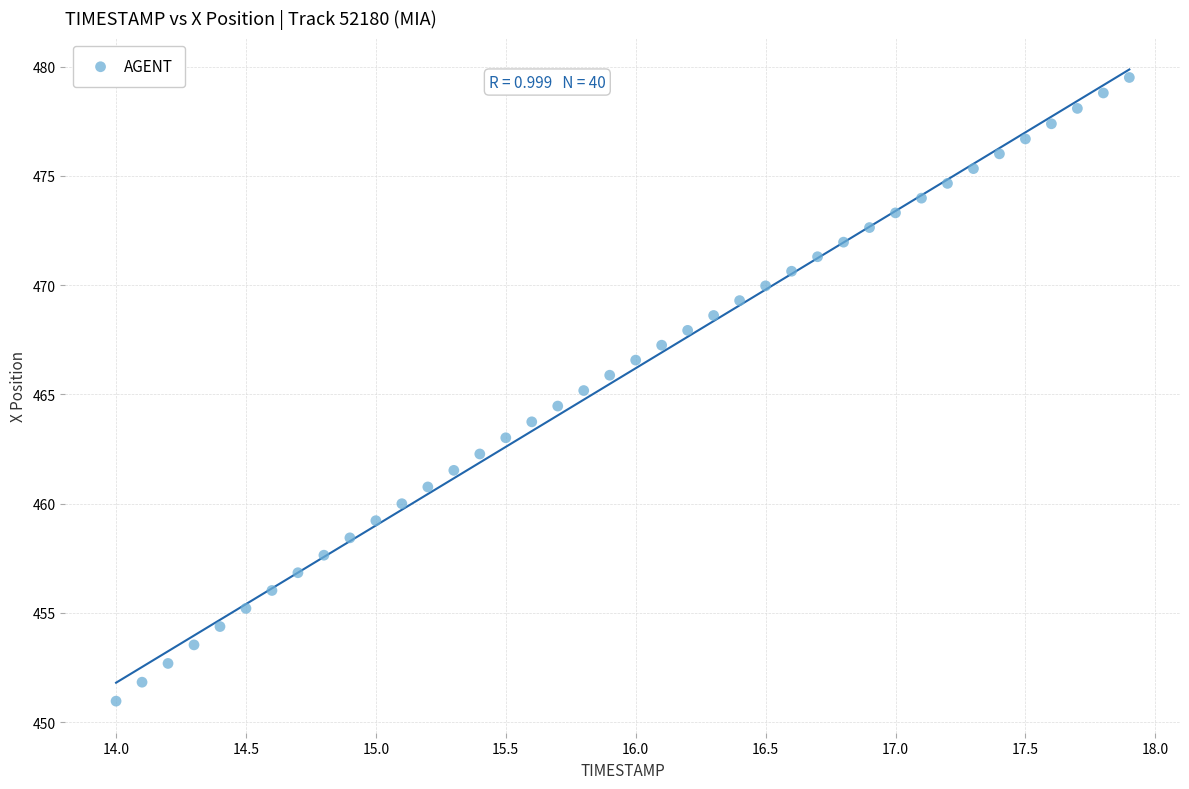

What is the range of X values (max minus min)?

3.9